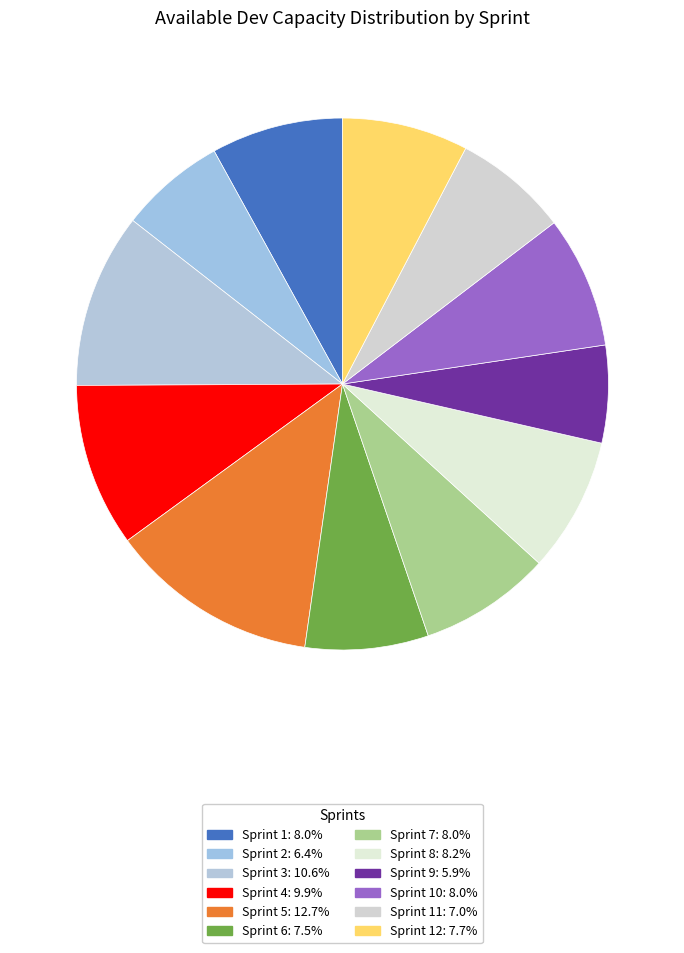

How many slices are in this pie chart?

12